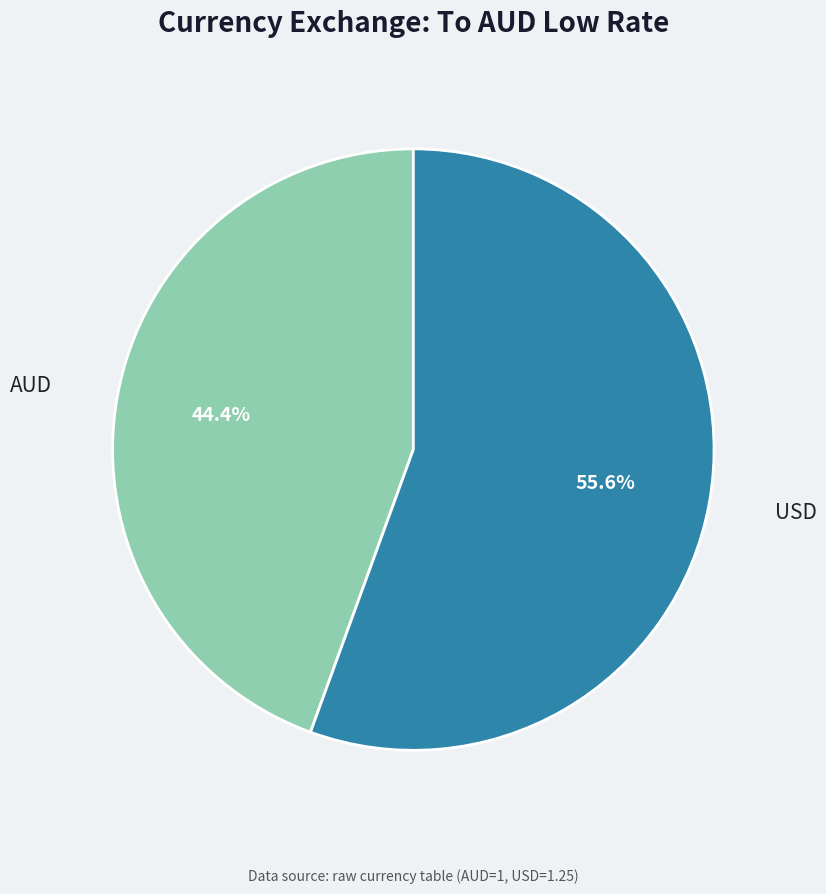

Rank the categories by value from lowest to highest.

AUD, USD